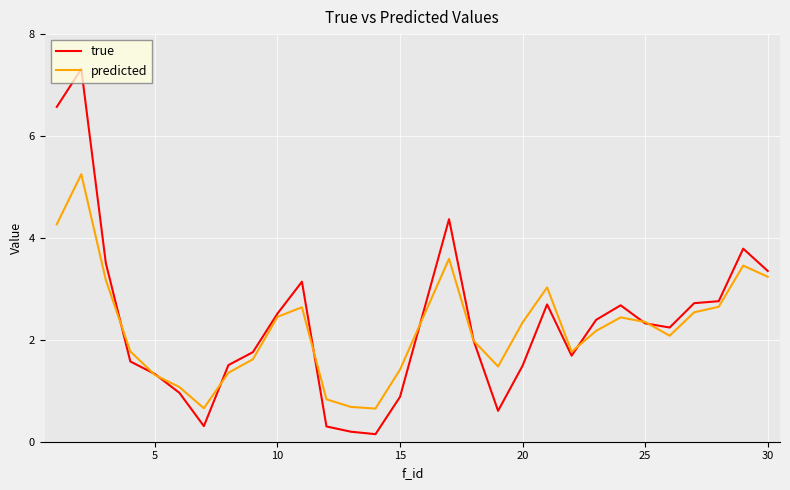

After their last crossing, which series has the higher values: predicted or true?

true